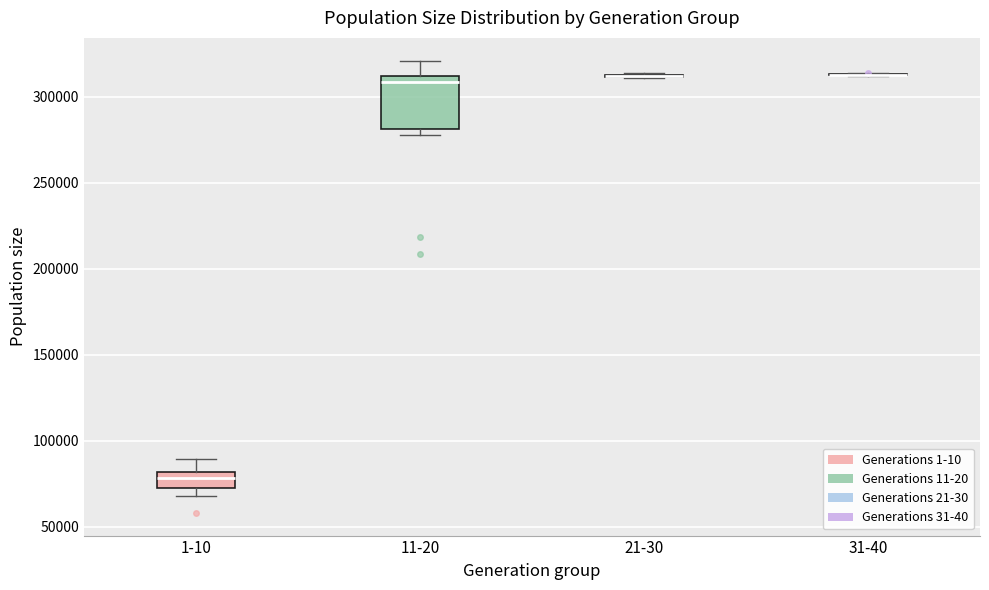

Which box is the tallest, from its lower edge to its upper edge?

11-20